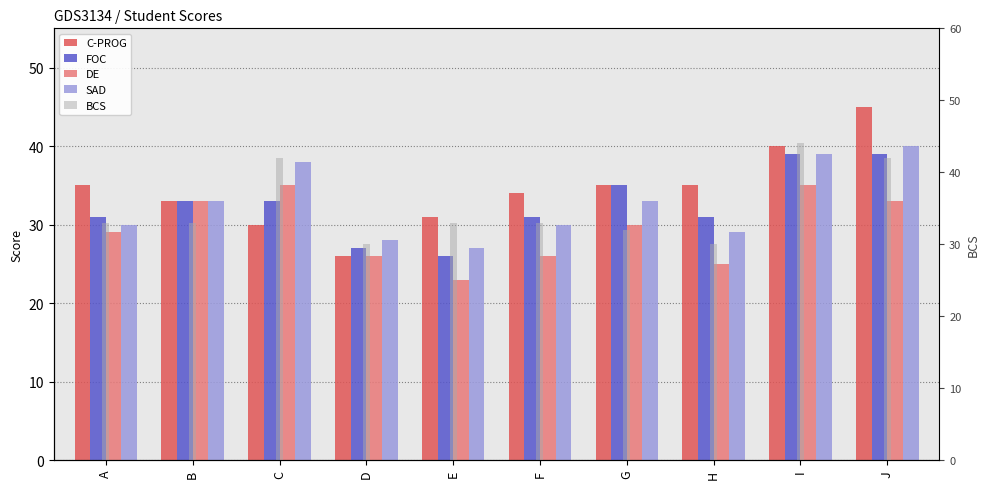

Which label corresponds to the largest value in the chart?

J